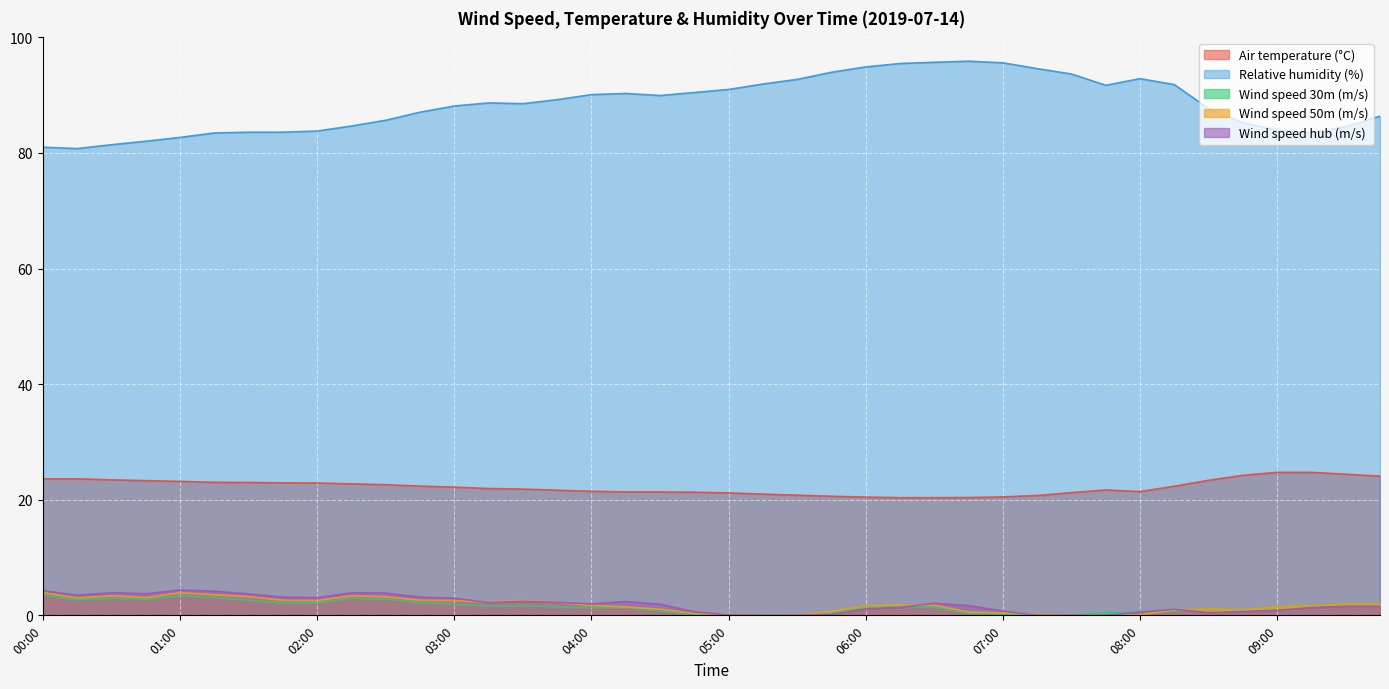

Which series changed the most between 00:00 and 03:00?

Relative humidity (%)